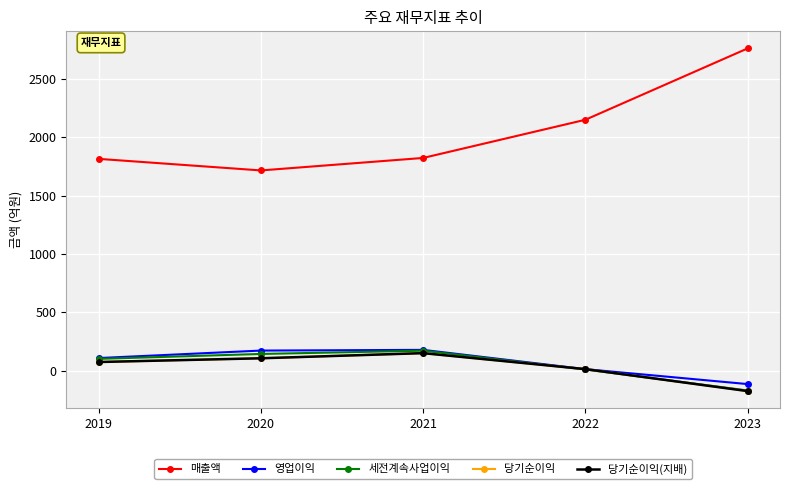

What is the total value across all series at 2023?

2125